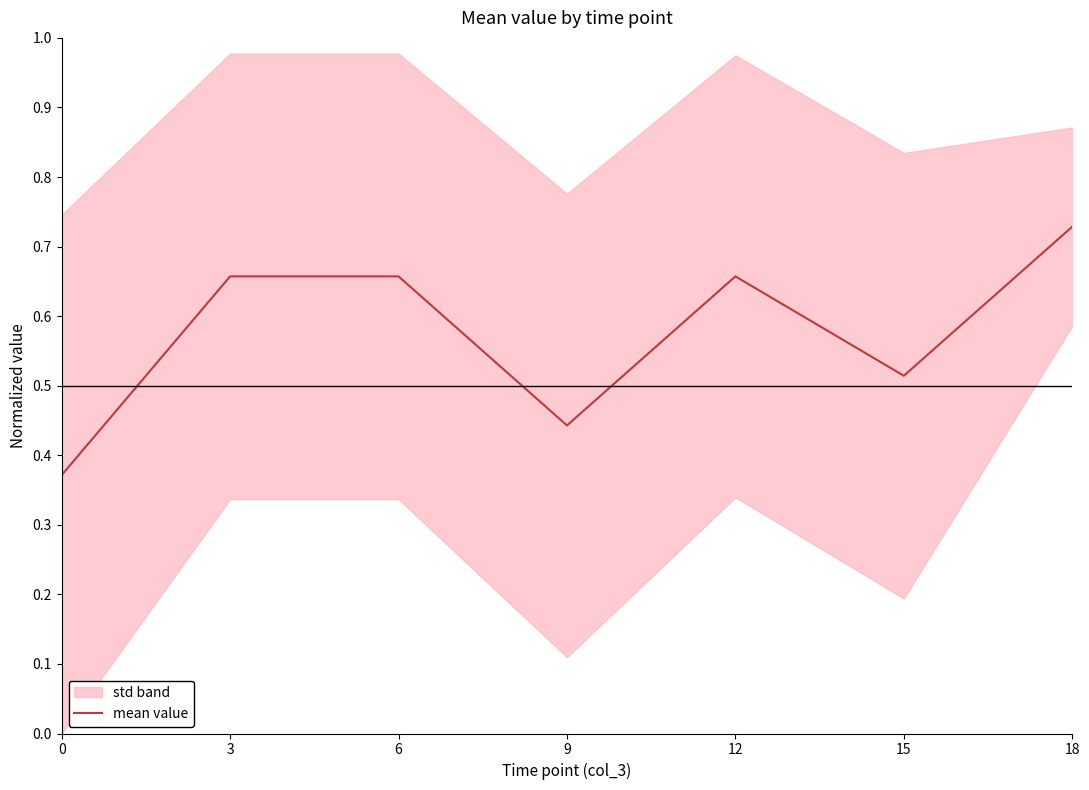

What value does the data have at 18?

0.7